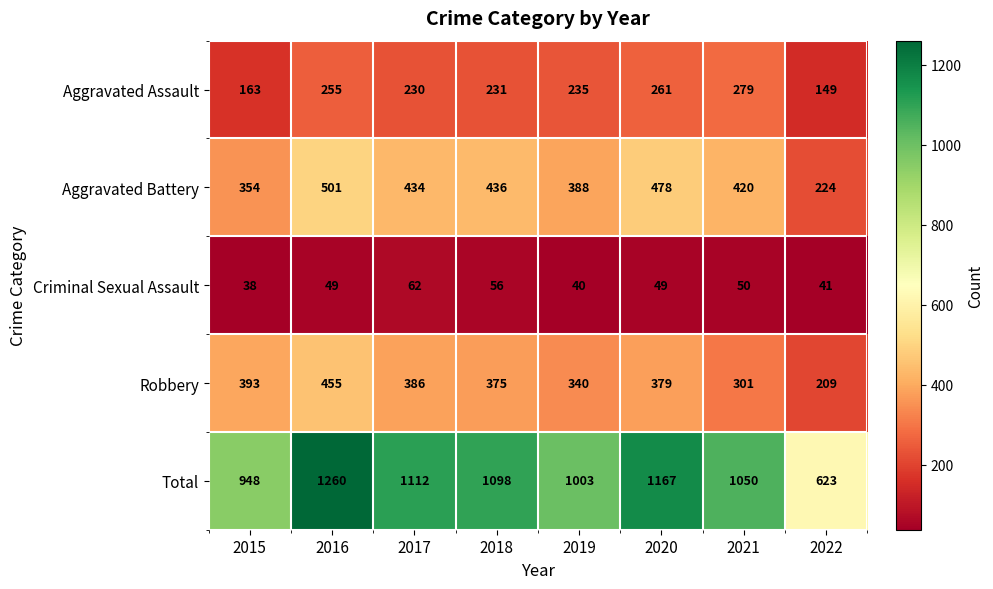

Which series has the largest total across all categories?

Total